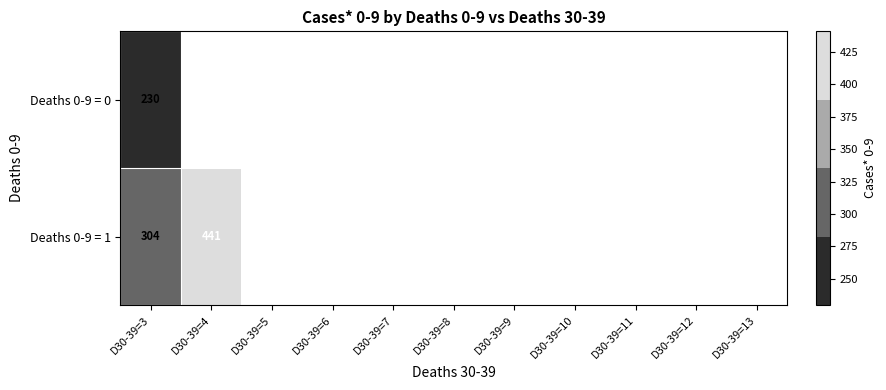

True or false: Deaths 0-9 = 0 has a value of 405.5 at D30-39=3.

False